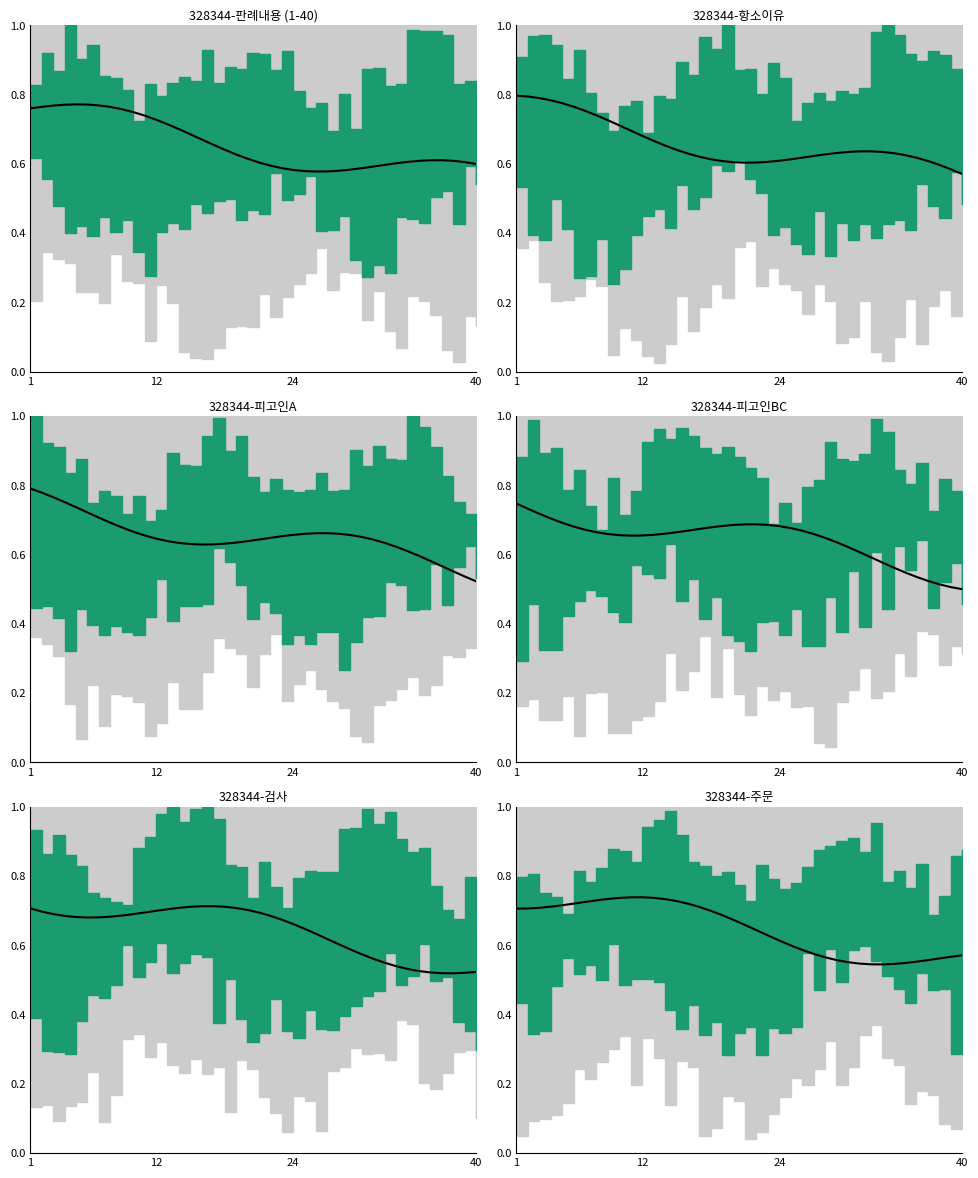

Does the chart display data point markers on the line(s)?

No